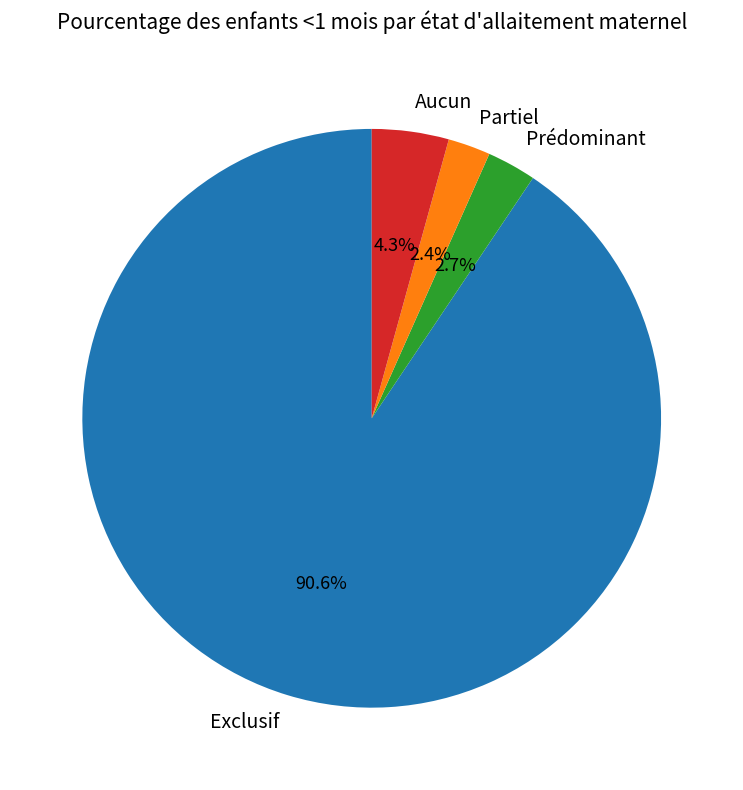

True or false: Exclusif accounts for 82% of the total.

False